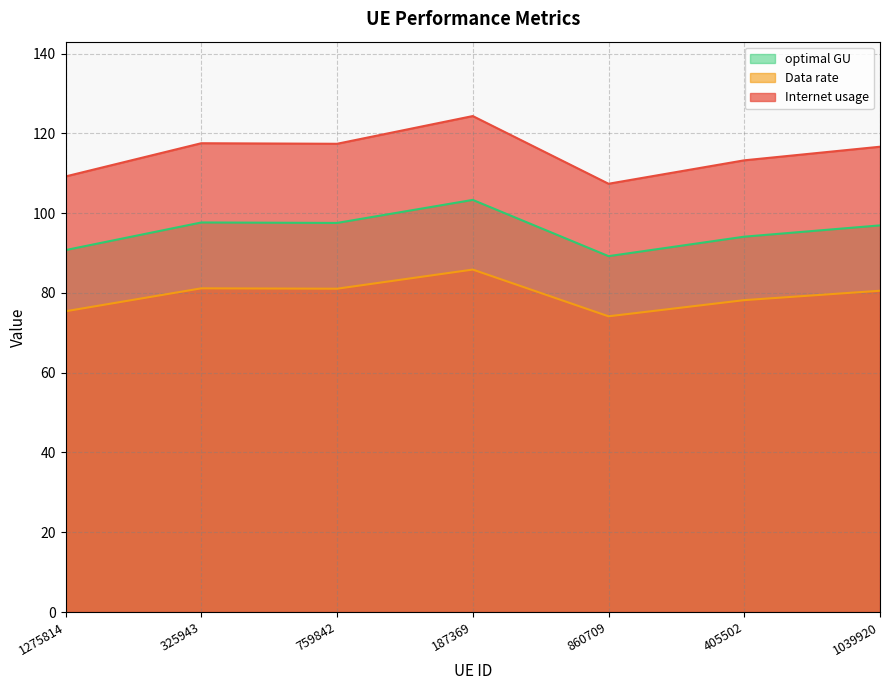

True or false: optimal GU has more than 1 interior local peaks.

True